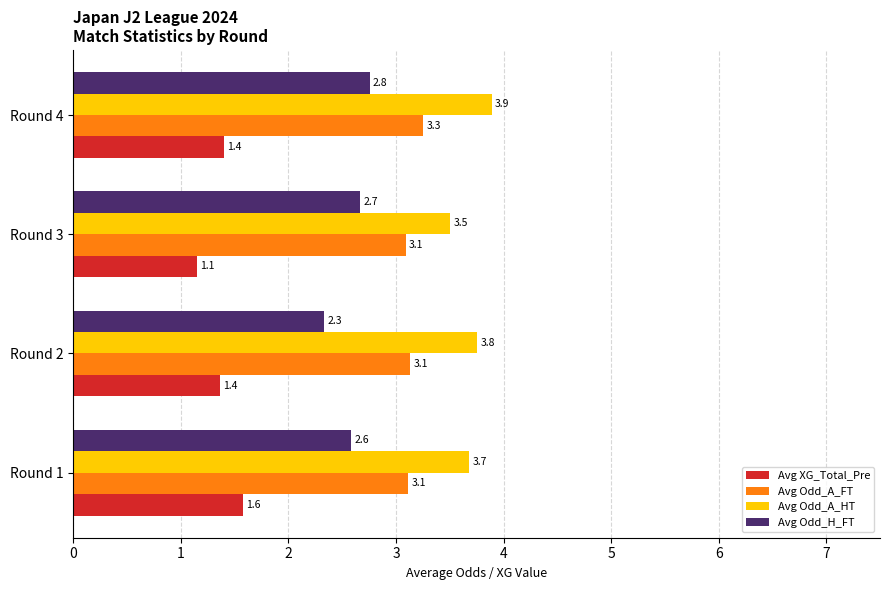

The value of Avg Odd_H_FT at Round 2 is 2.3. True or false?

True